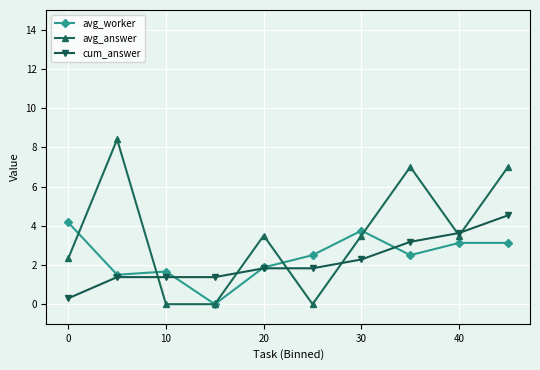

True or false: avg_answer has more than 0 points higher than both neighbors.

True